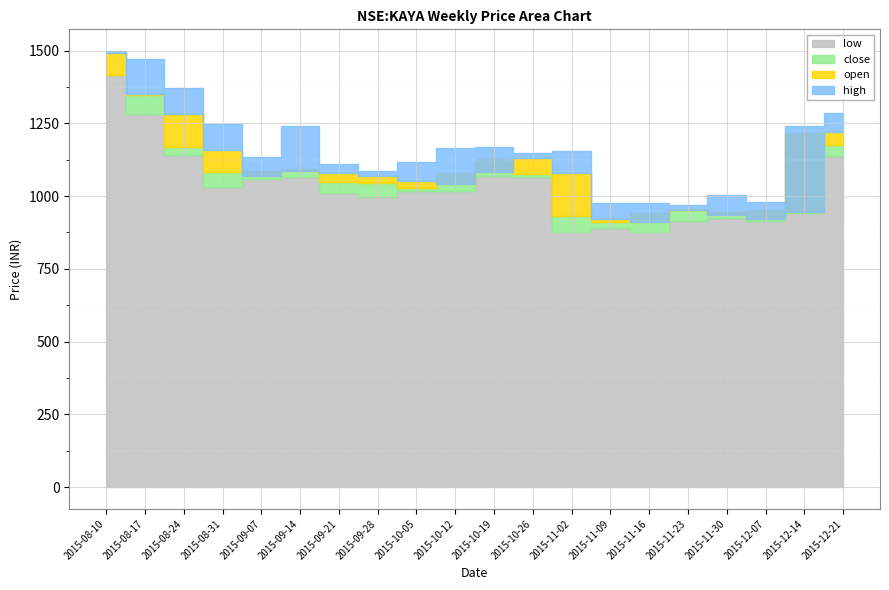

In low, how many points are lower than both neighbors (excluding endpoints)?

6